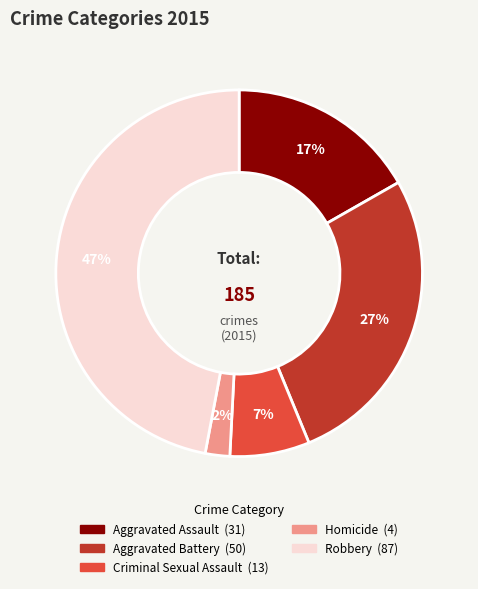

The Robbery slice represents 35% of the pie. True or false?

False